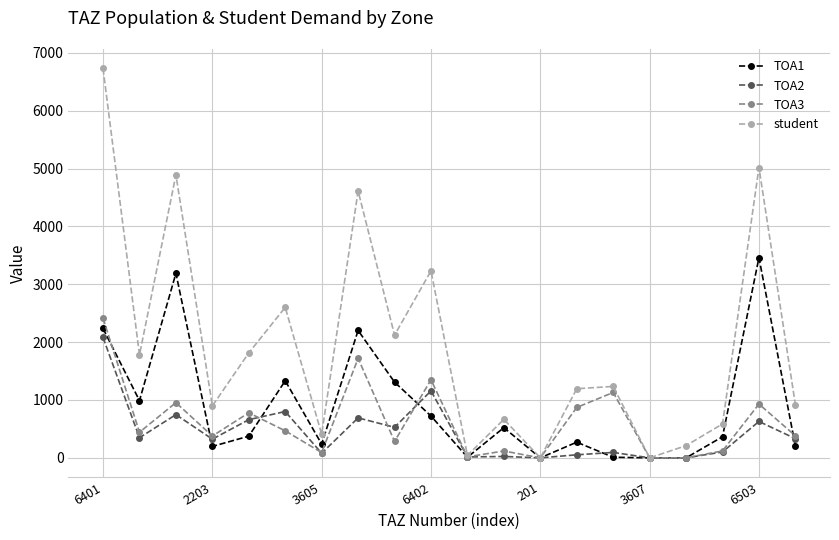

What is the maximum value for TOA1?

3459.0